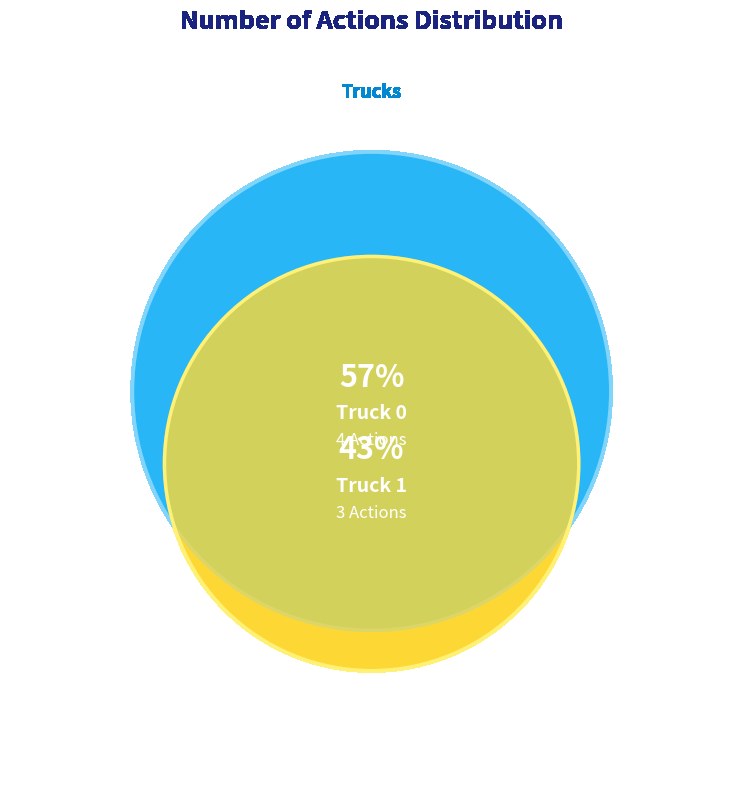

What is the total percentage of Truck 0 and Truck 1?

100.0%